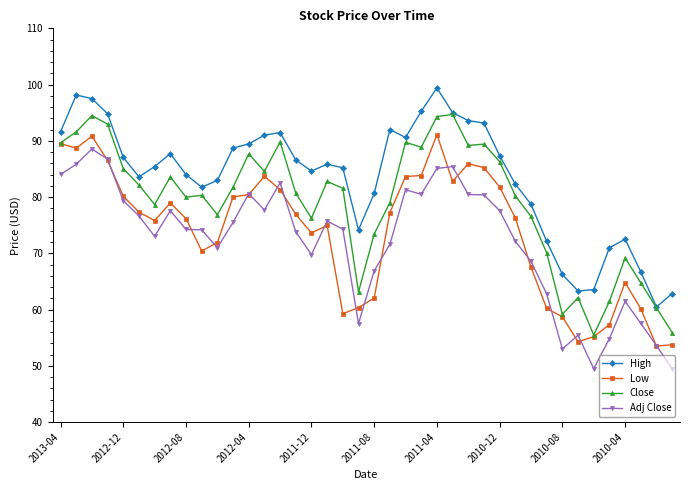

Which series has the largest total across all categories?

High